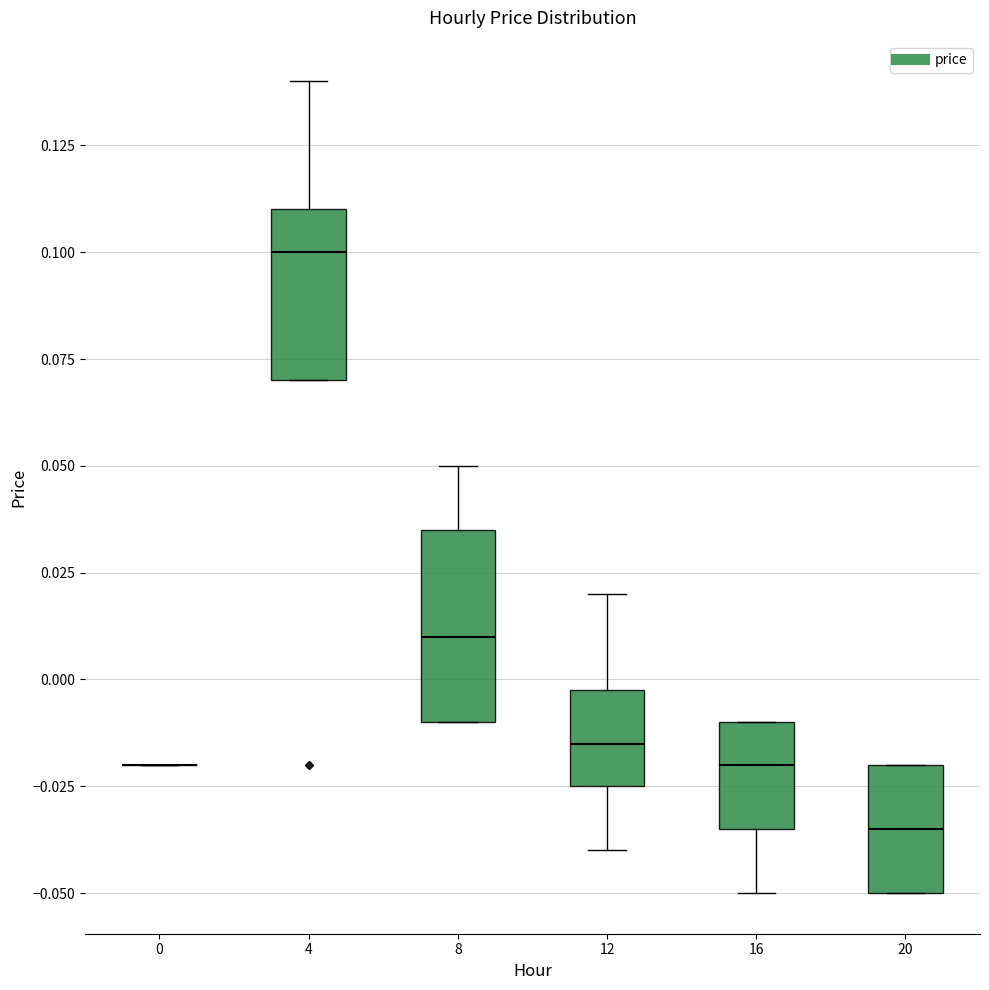

Reading left to right, read every box against the y-axis: the position of its median line, the range the box covers, and the ends of its whiskers. The values are not printed on the chart, so give them approximately, as read against the axis.

0: box collapsed to a line at -0.020, whiskers -0.020 to -0.020
4: median 0.100, box 0.070 to 0.110, whiskers 0.070 to 0.140
8: median 0.010, box -0.010 to 0.035, whiskers -0.010 to 0.050
12: median -0.015, box -0.025 to 0.000, whiskers -0.040 to 0.020
16: median -0.020, box -0.035 to -0.010, whiskers -0.050 to -0.010
20: median -0.035, box -0.050 to -0.020, whiskers -0.050 to -0.020